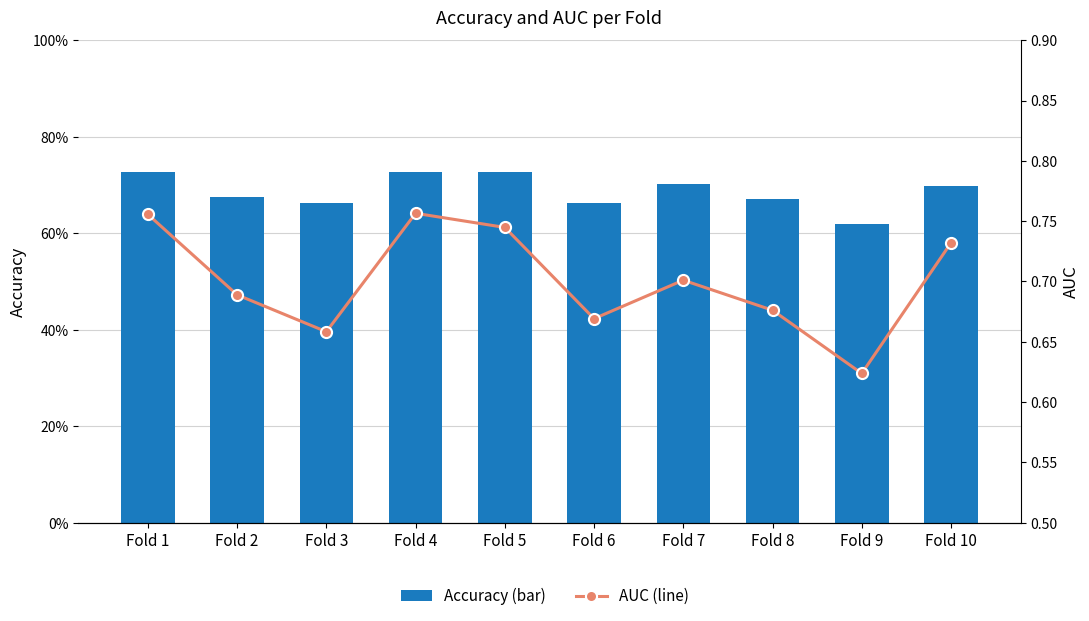

At which category is the sum across all series the highest?

Fold 4